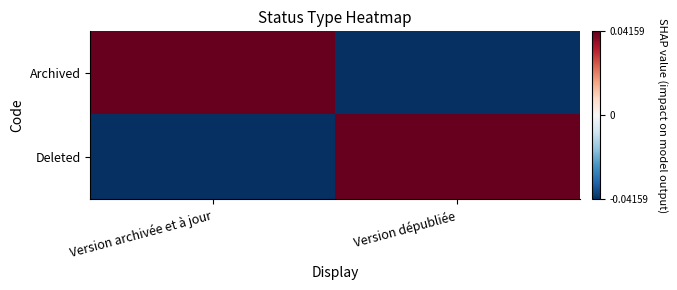

Which category has the lowest value across all series?

Version dépubliée